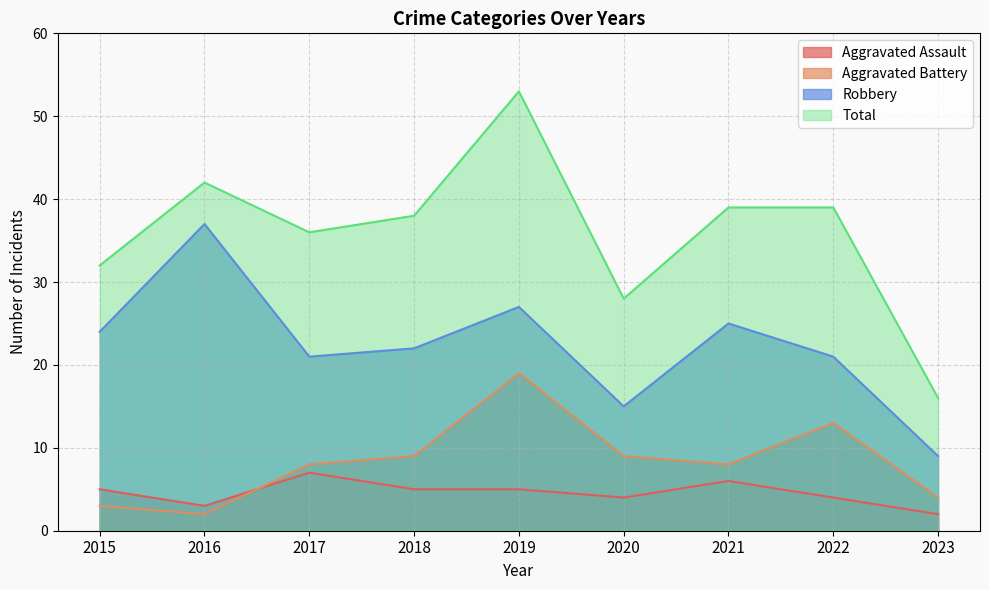

List the series in order of their peak value, highest first.

Total, Robbery, Aggravated Battery, Aggravated Assault